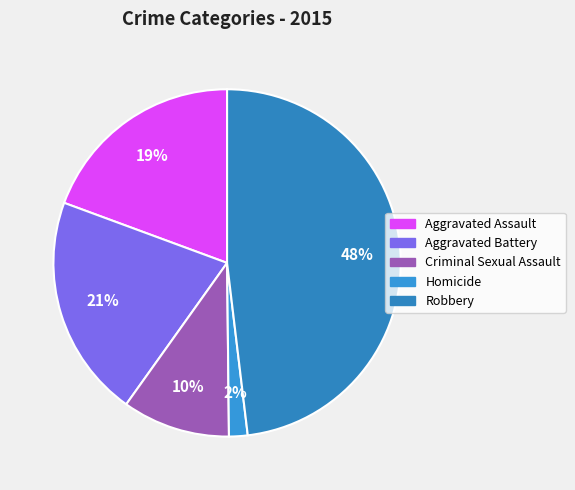

To the nearest percent, what portion does Criminal Sexual Assault represent?

10%